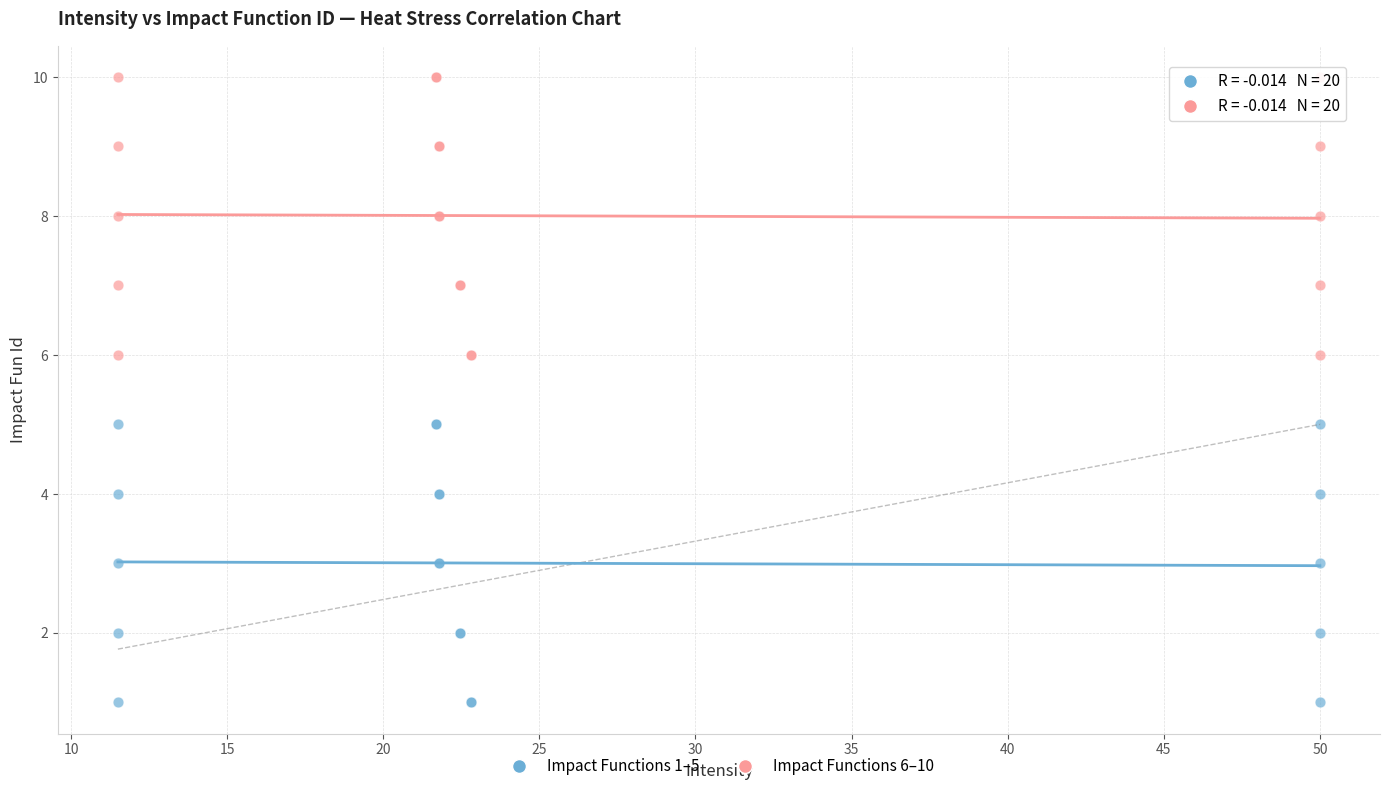

Which series contains the lowest Y value?

Impact Functions 1–5